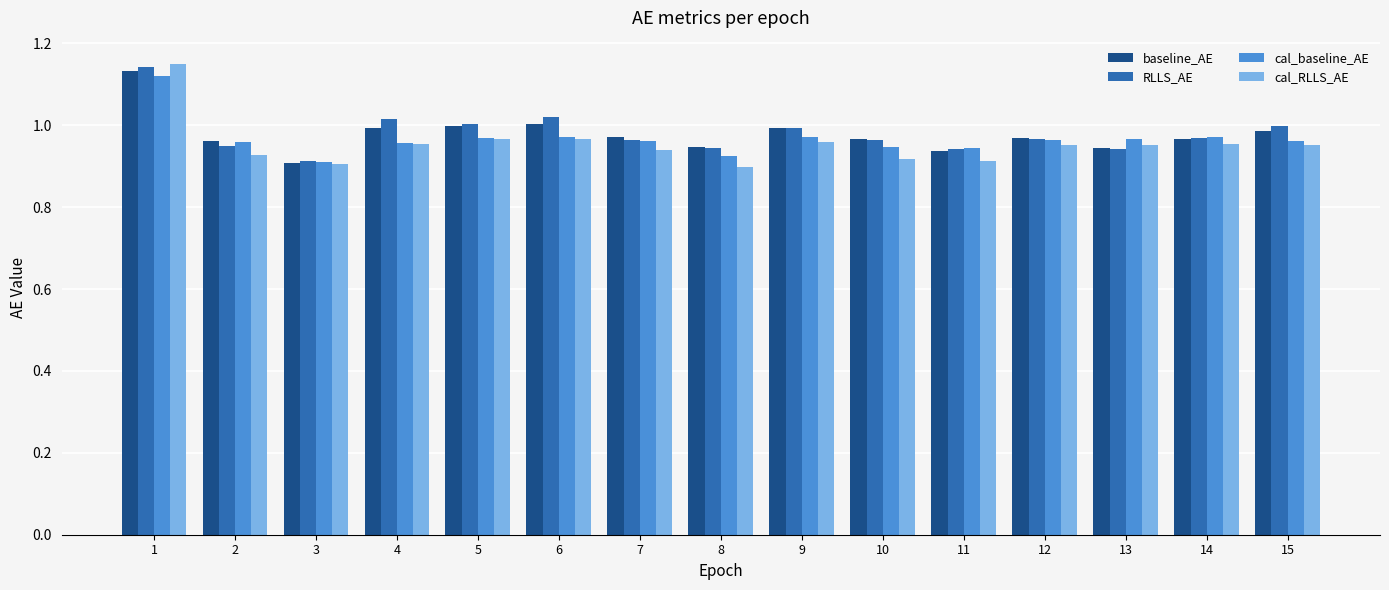

Which category has the highest value across all series?

1